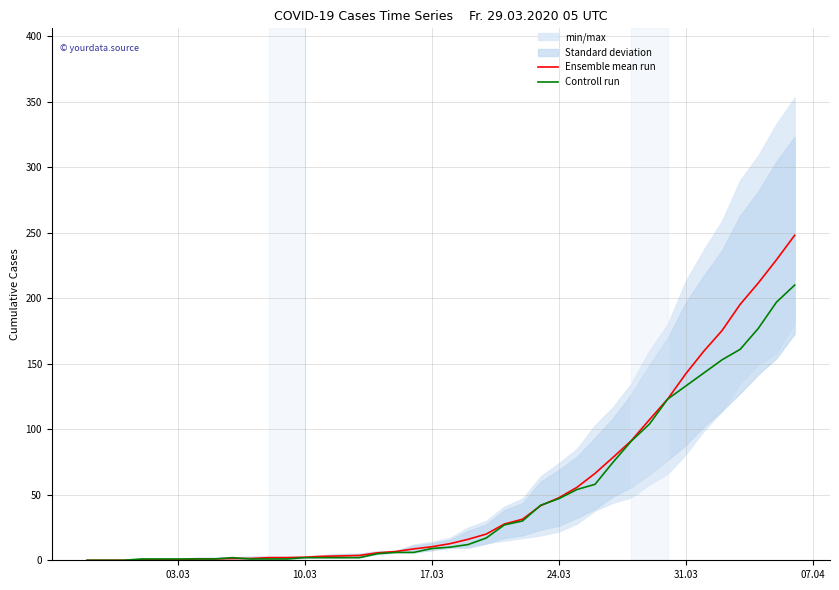

Is it true that Controll run equals 133.0 at 31.03?

True